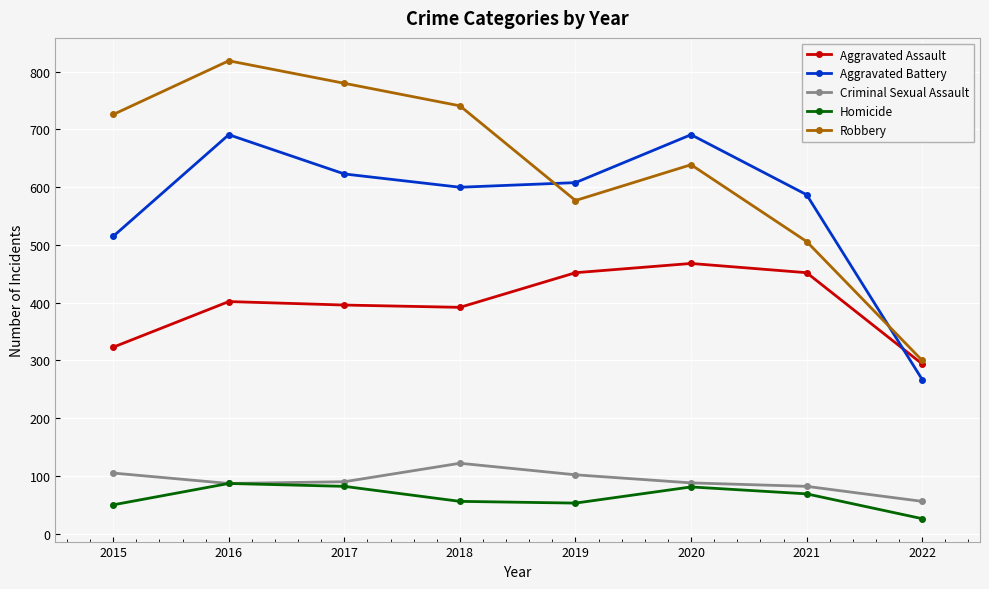

What is the difference between the maximum and minimum values in the Homicide series?

61